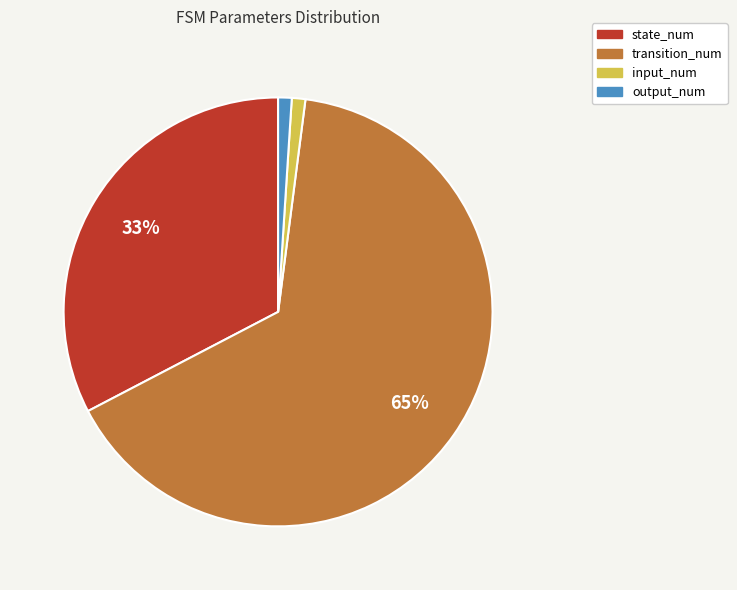

True or false: transition_num accounts for 74% of the total.

False